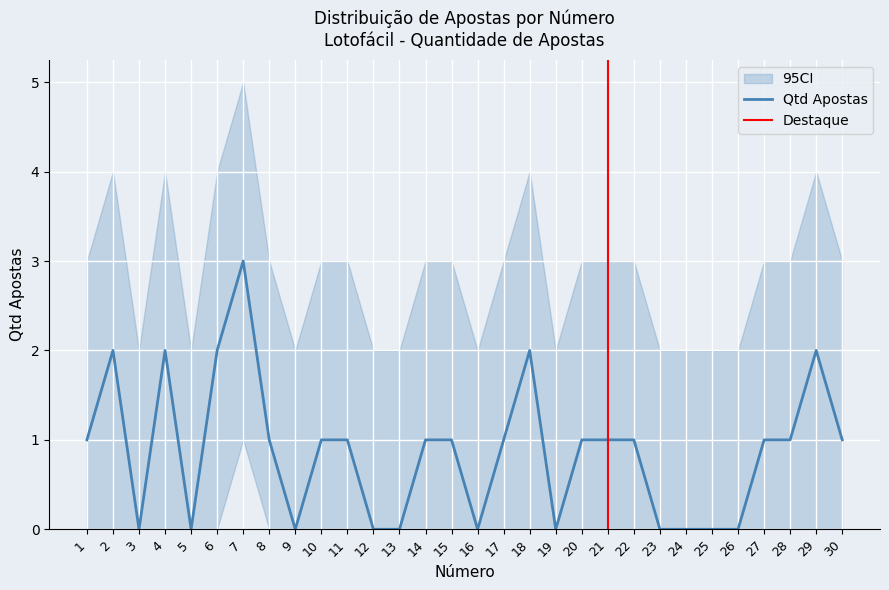

How many CI_lower values are between 0 and 1?

30